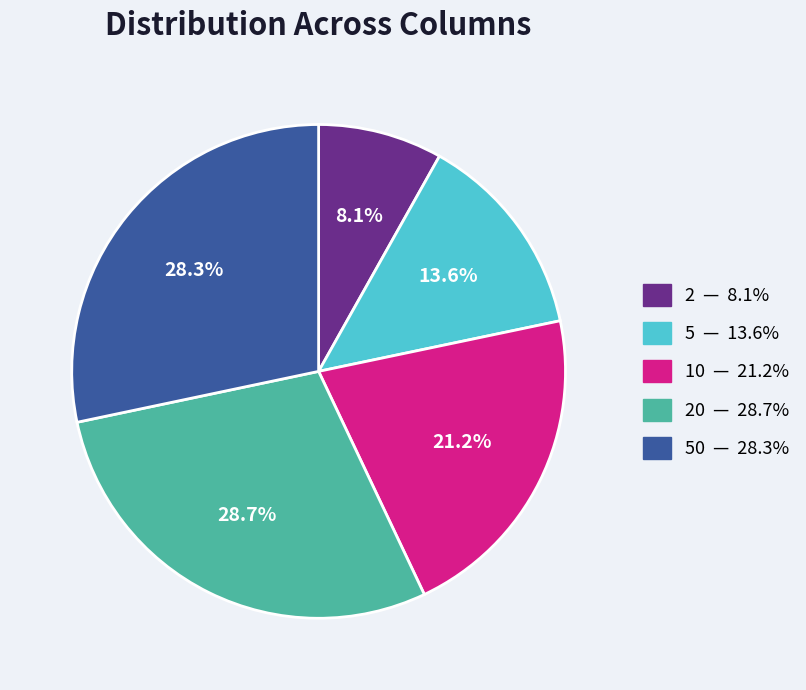

Is there any slice that represents more than half of the pie?

No